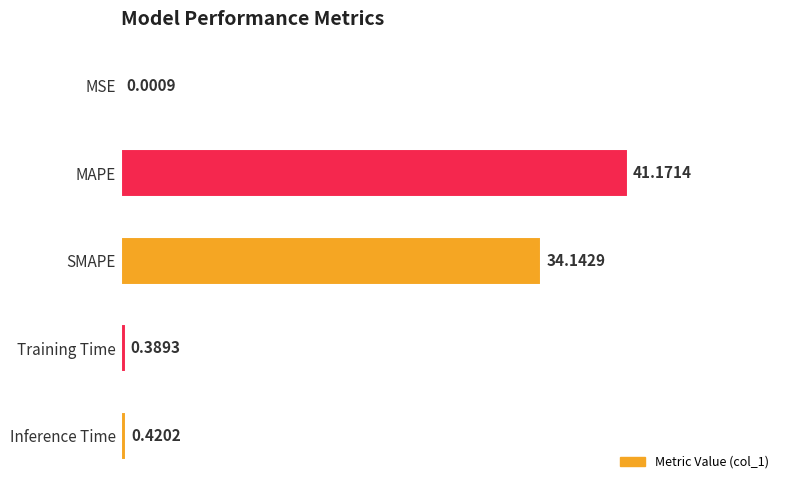

Count the number of categories in the chart.

5